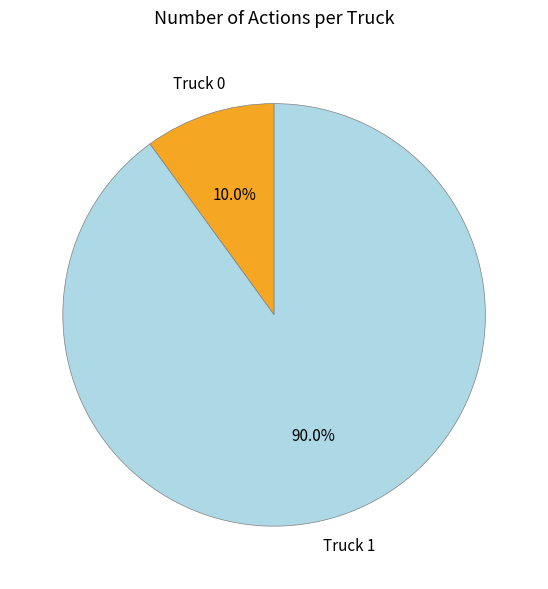

How many segments does this pie chart have?

2